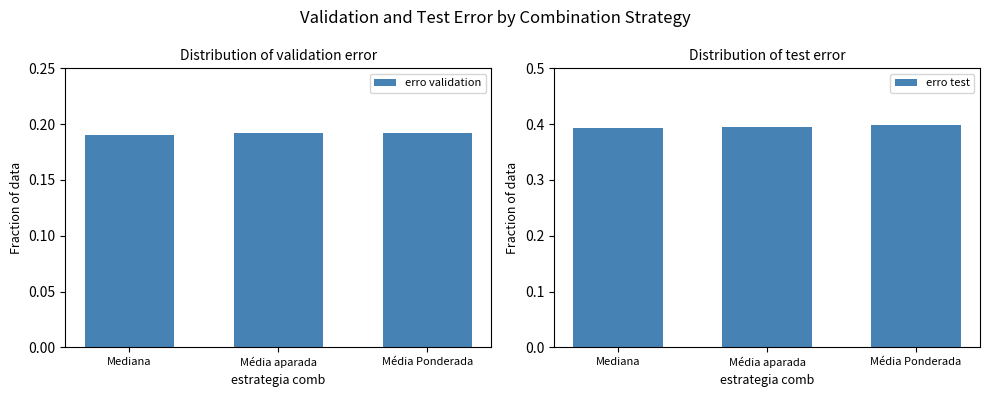

At which category is the sum across all series the highest?

Média Ponderada